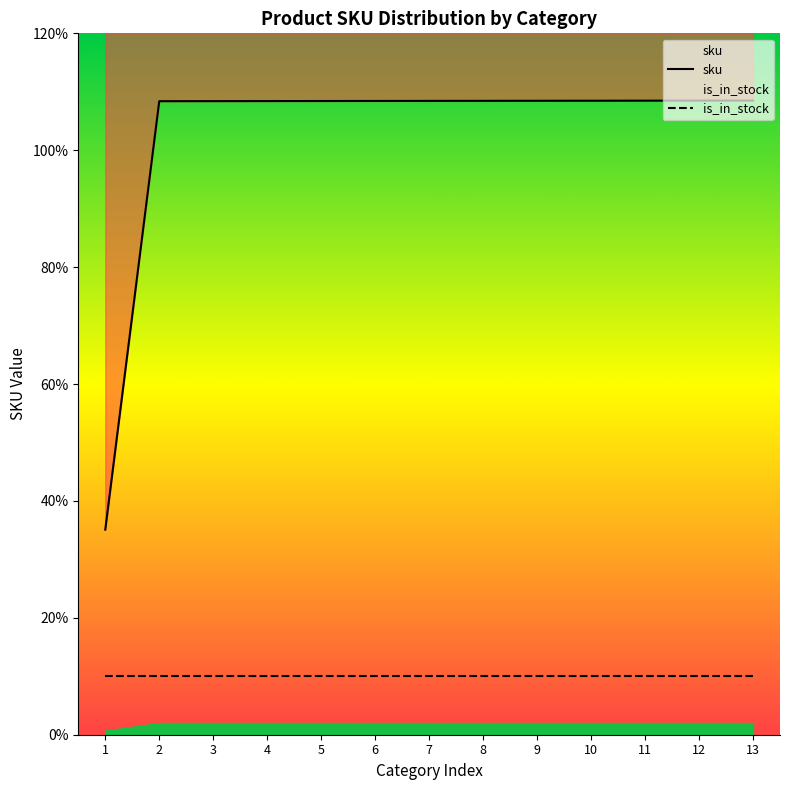

What is the value of the is_in_stock point at the 6th from the left?

1000